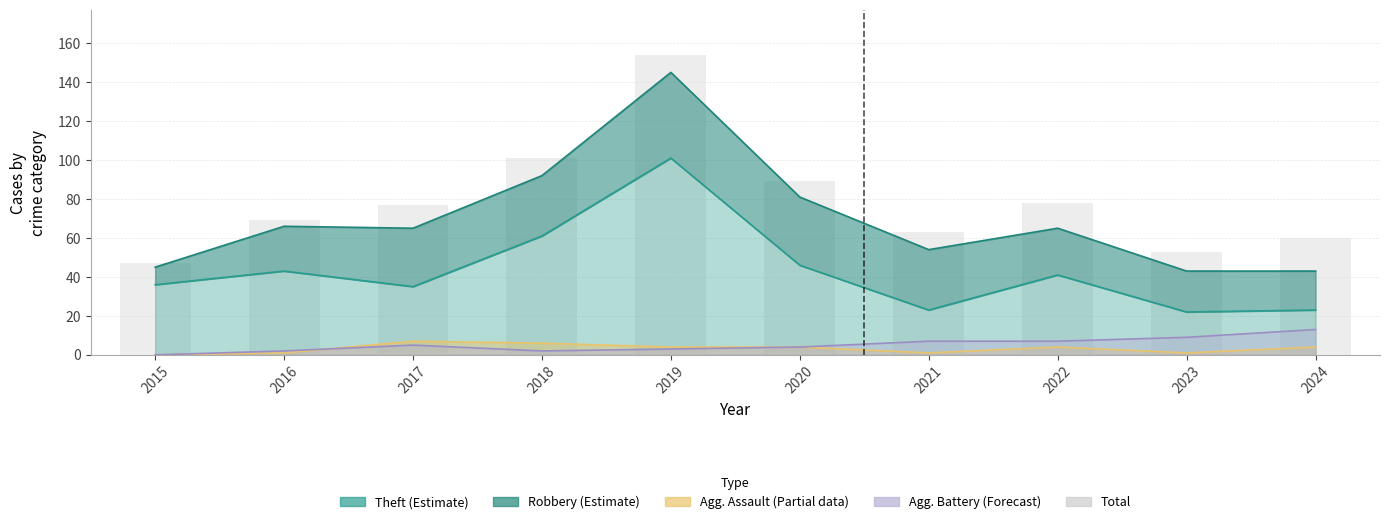

What is the difference between the maximum and second lowest values?

101